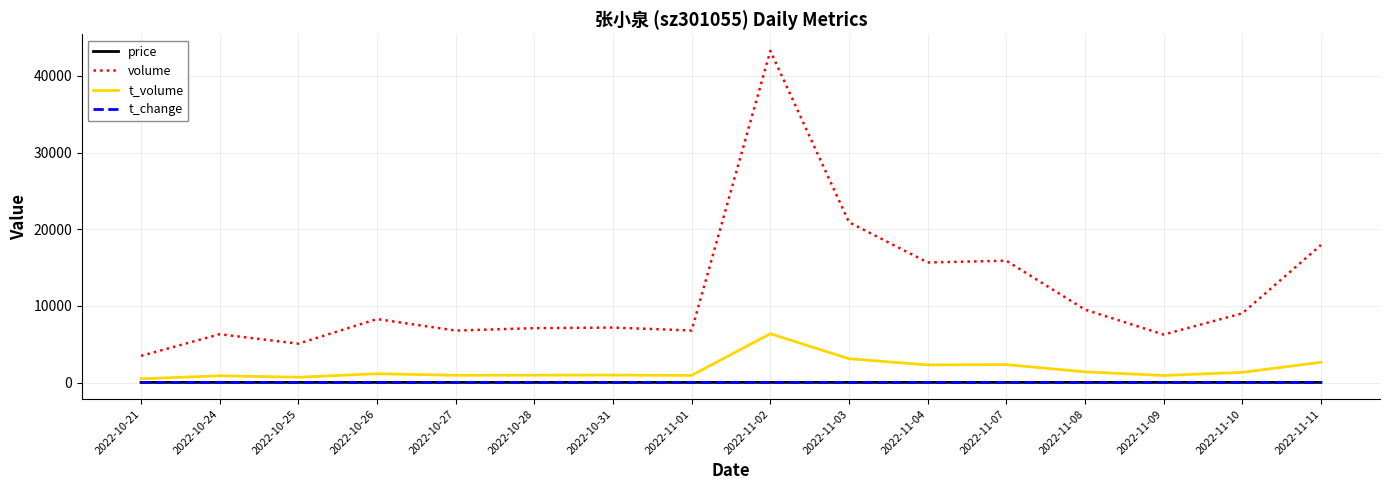

What is the sum of all t_change values?

32.4